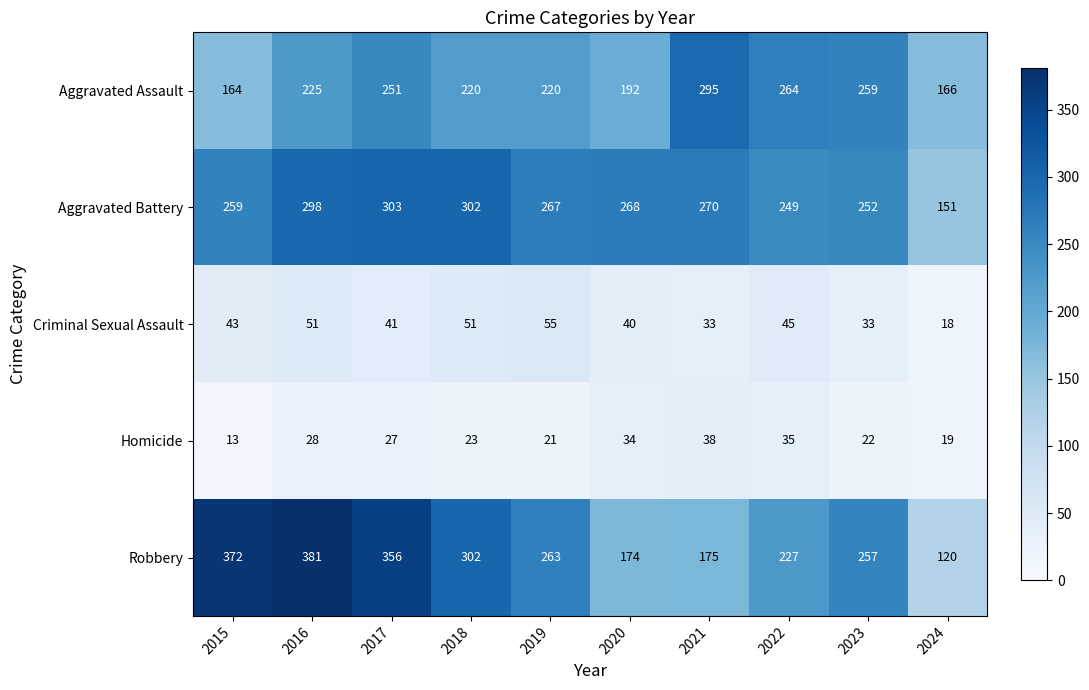

What is the difference between the second highest and minimum values in the Robbery series?

252